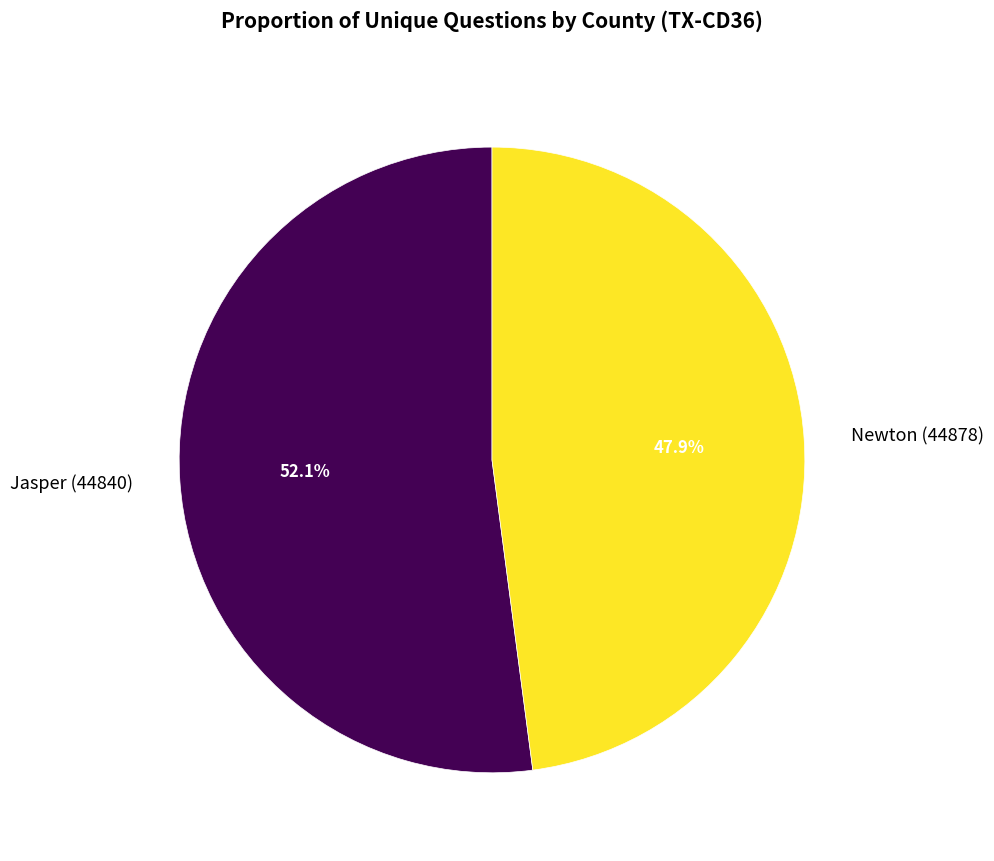

How many slices are in this pie chart?

2